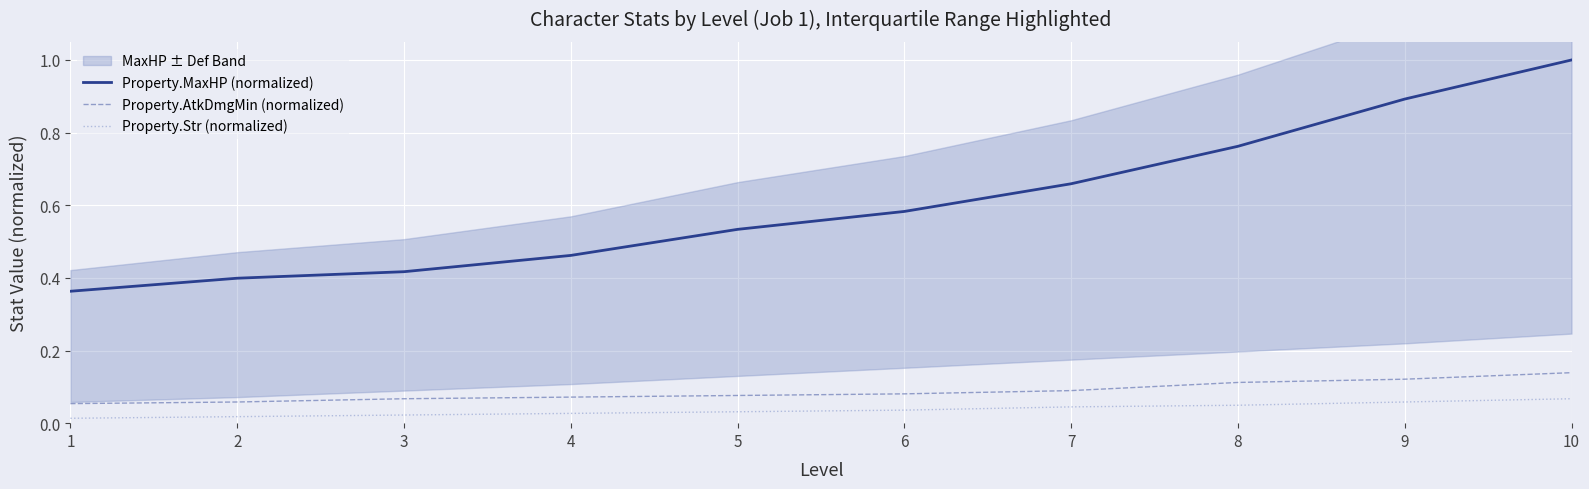

True or false: Property.MaxHP (normalized) and Property.Str (normalized) intersect in this chart.

False